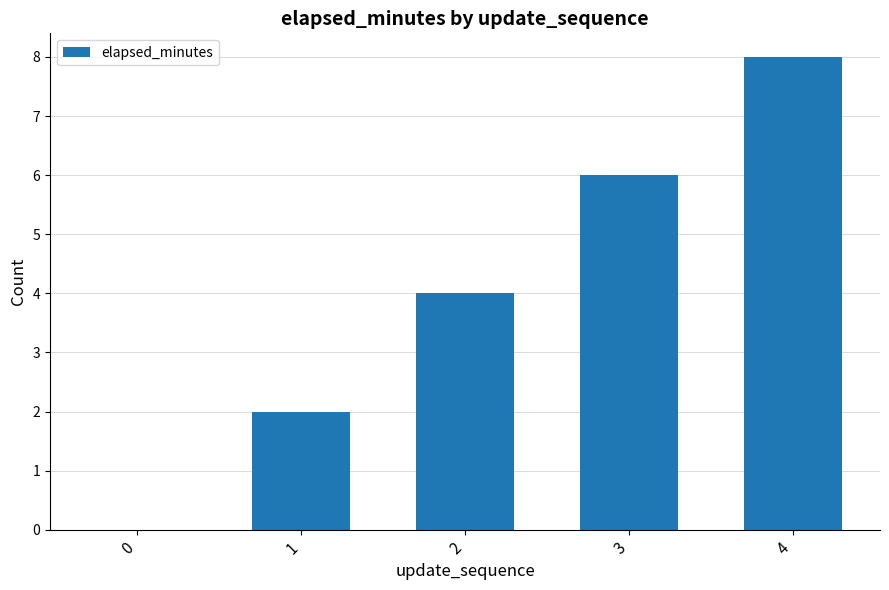

Is it true that the value at 3 is 6?

True